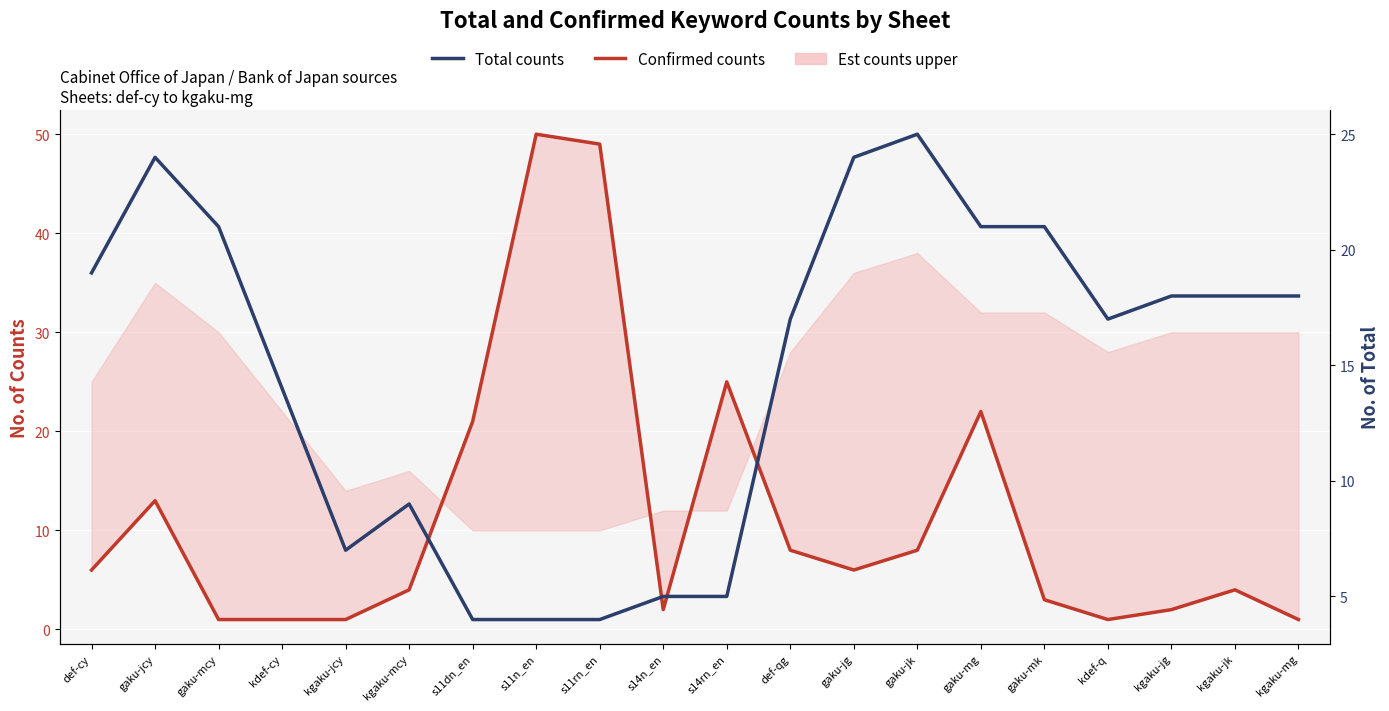

How many times do Confirmed counts and Total counts cross each other?

6